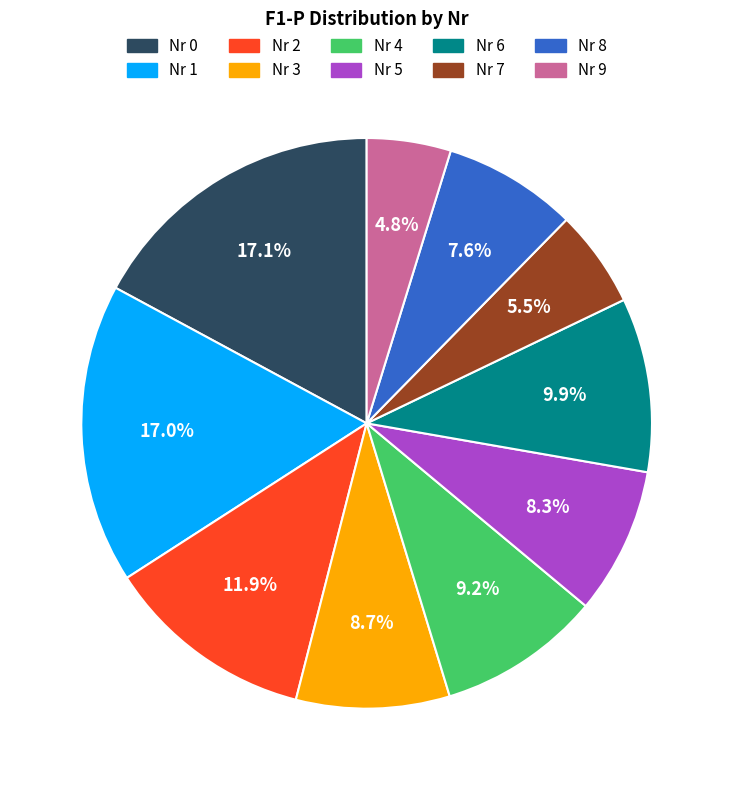

Which category has the smallest portion of the pie?

Nr 9